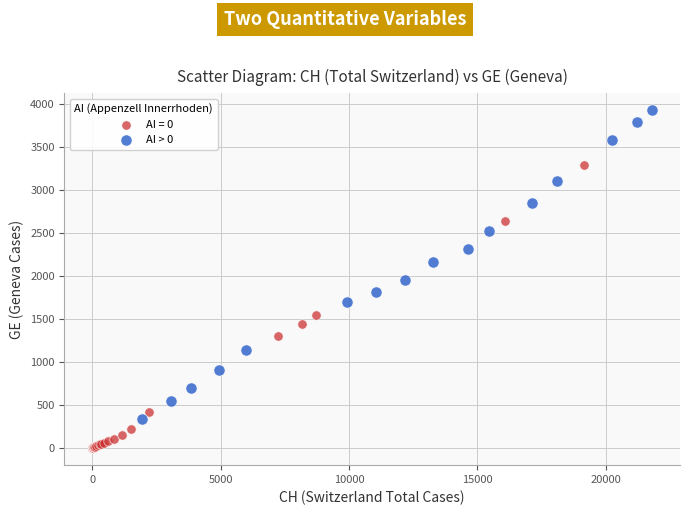

Which series contains the lowest Y value?

AI = 0